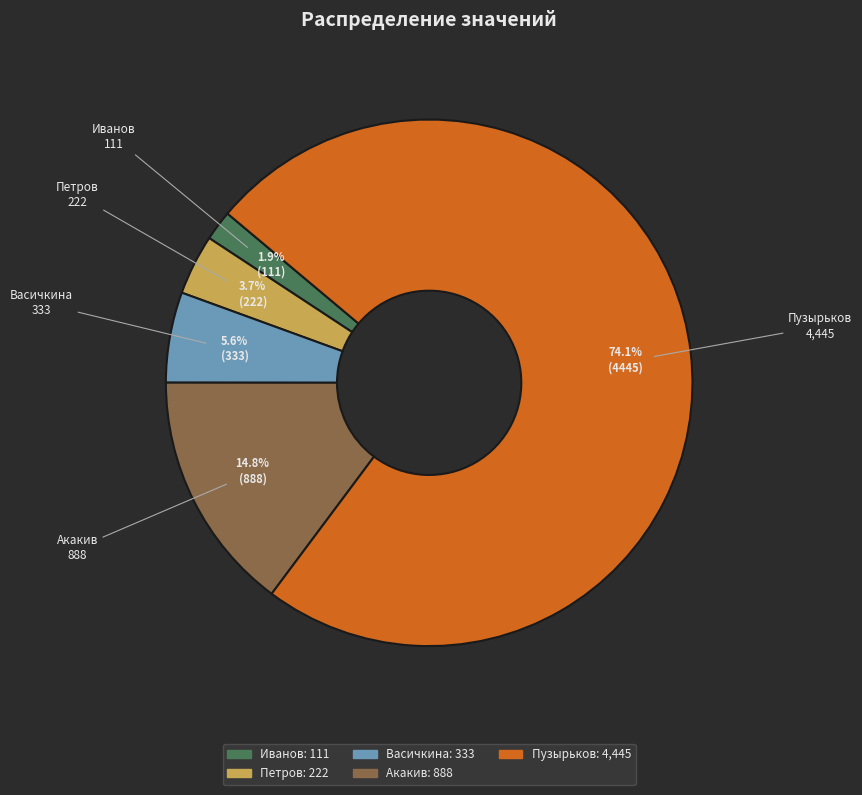

To the nearest percent, what is the difference between the largest and smallest slice percentages?

72%